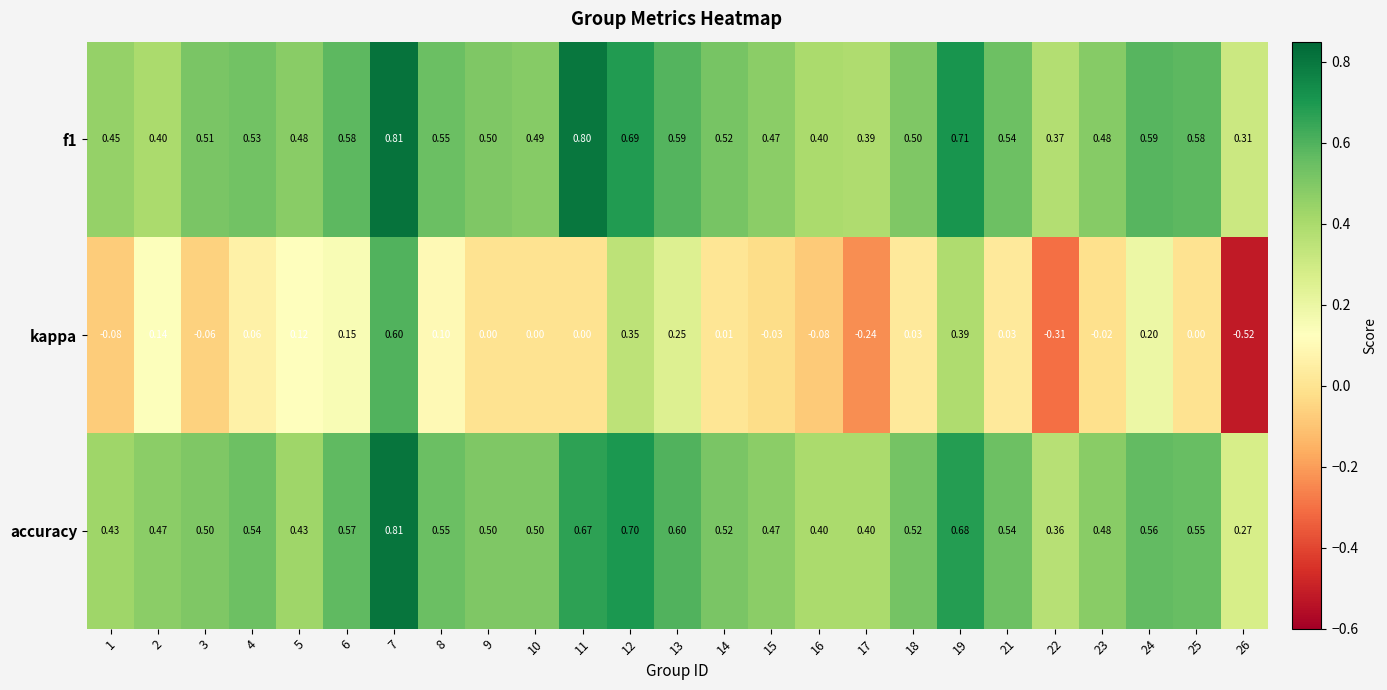

Is the value of f1 at 3 greater than the value of accuracy at 4?

No